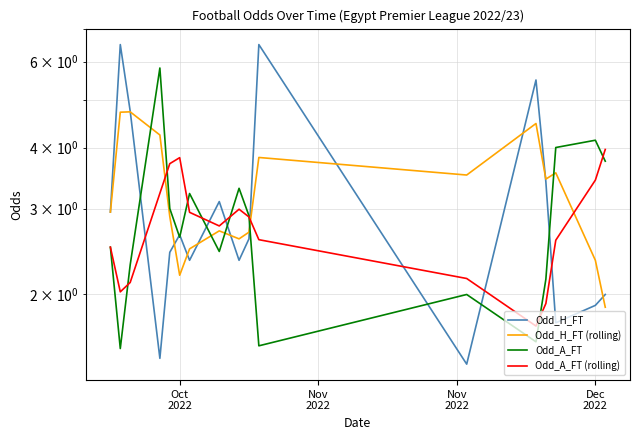

Reading right to left, list all the values displayed in this chart.

Odd_H_FT: 2.0	1.9	1.8	3.4	5.5	1.4	6.5	2.6	2.4	3.1	2.4	2.6	2.4	1.5	4.8	6.5	3.0
Odd_H_FT (rolling): 1.9	2.4	3.6	3.4	4.5	3.5	3.8	2.7	2.6	2.7	2.5	2.2	2.9	4.2	4.7	4.7	3.0
Odd_A_FT: 3.8	4.1	4.0	2.1	1.6	2.0	1.6	2.9	3.3	2.5	3.2	2.6	3.0	5.8	2.3	1.6	2.5
Odd_A_FT (rolling): 4.0	3.4	2.6	1.9	1.7	2.2	2.6	2.9	3.0	2.8	2.9	3.8	3.7	3.2	2.1	2.0	2.5